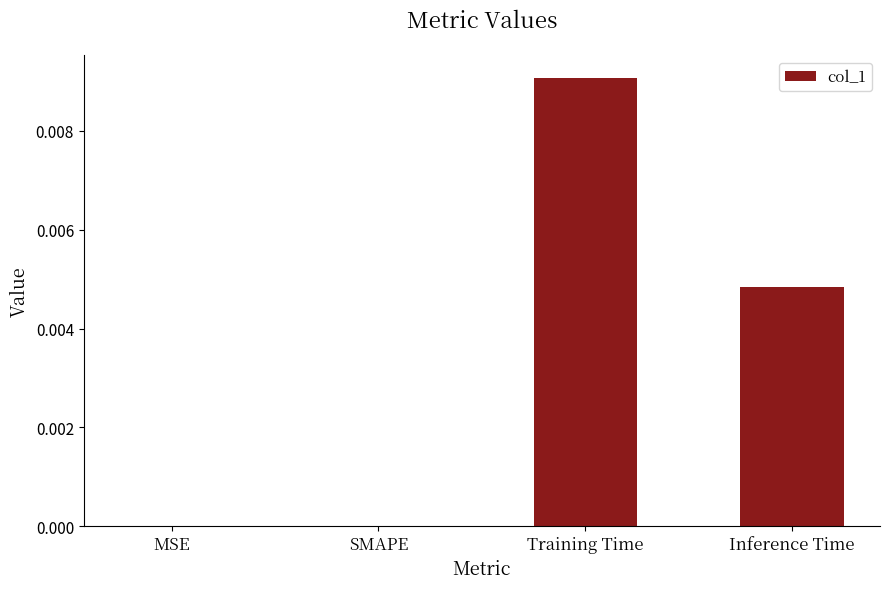

How many values are between 0 and 1?

4